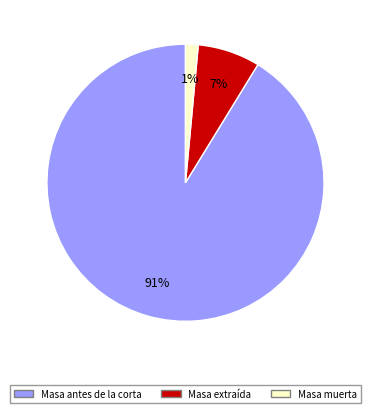

To the nearest percent, what is the average slice percentage?

33%